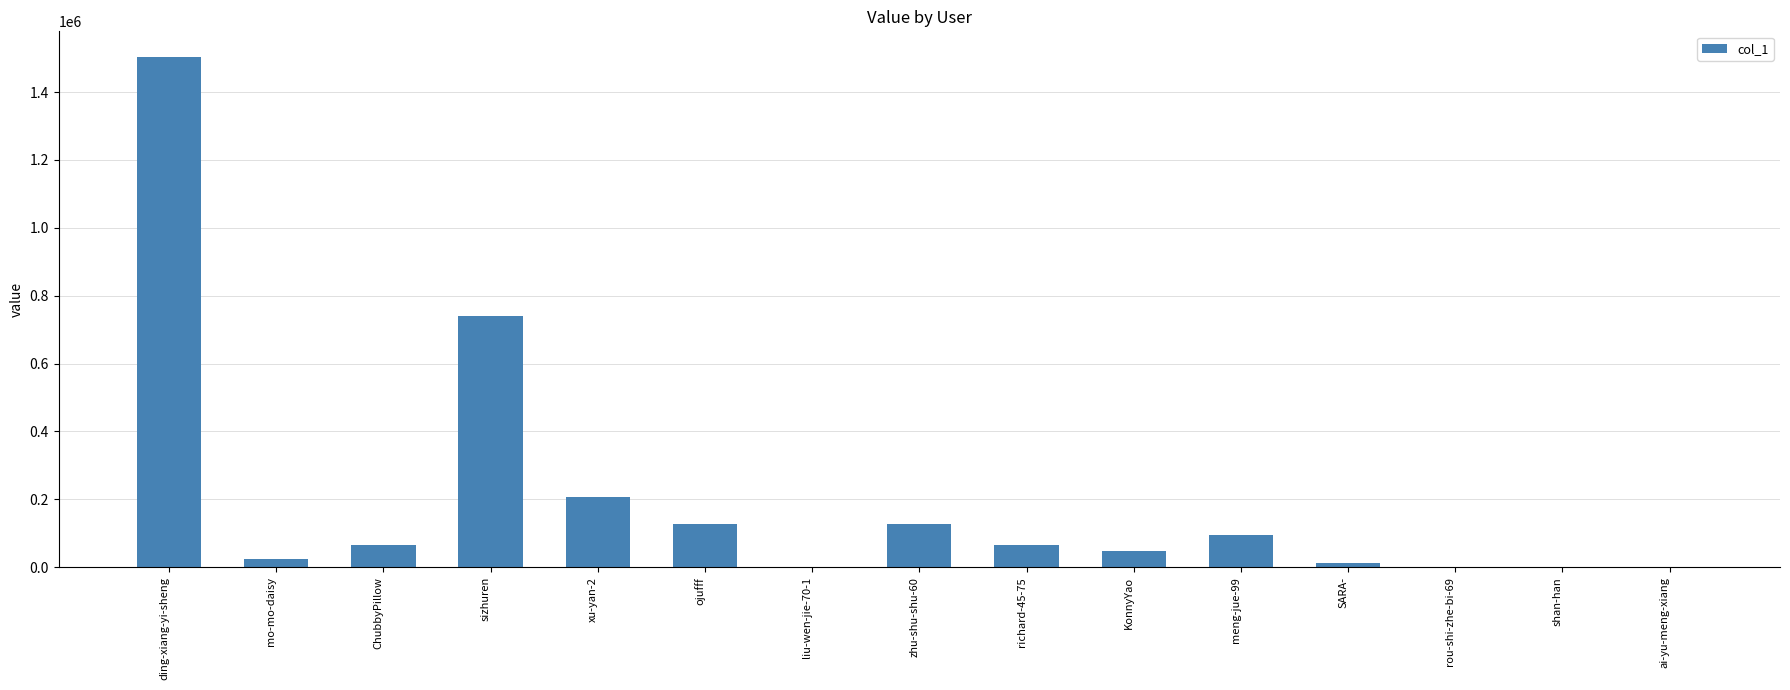

What is the sum of all values?

3012296